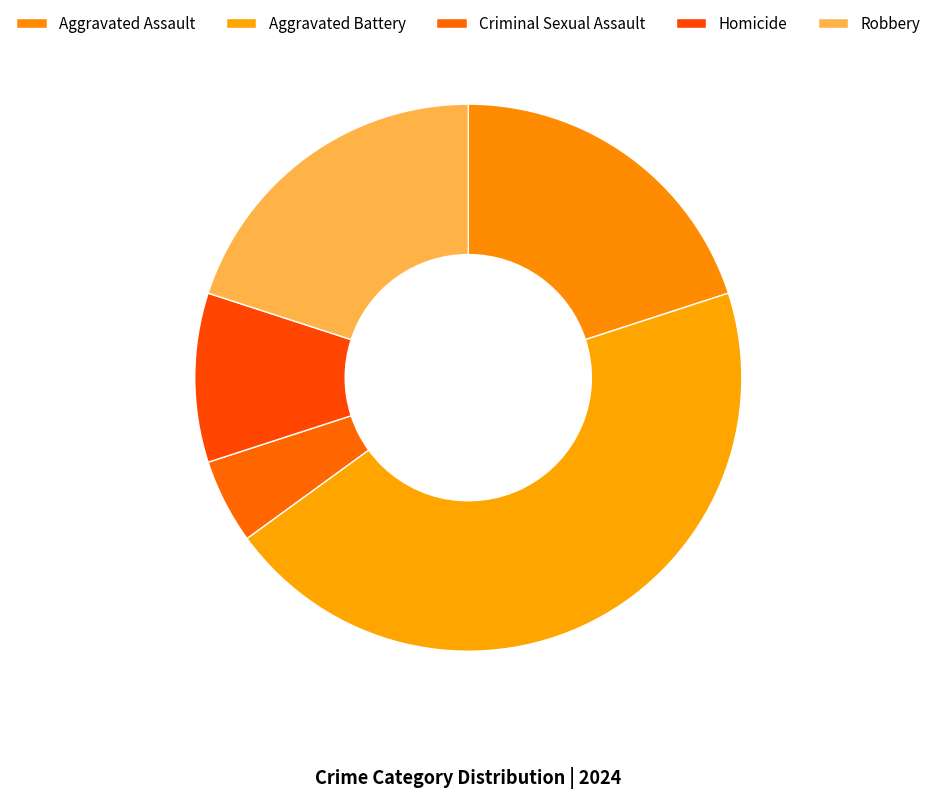

What portion of the pie excludes Homicide?

90.0%